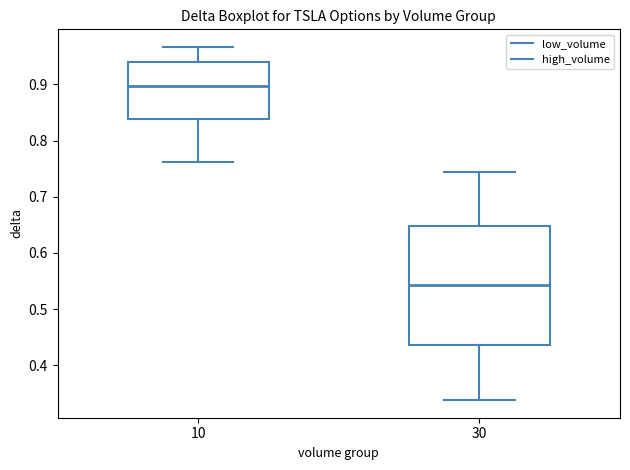

Which box is the tallest, from its lower edge to its upper edge?

30